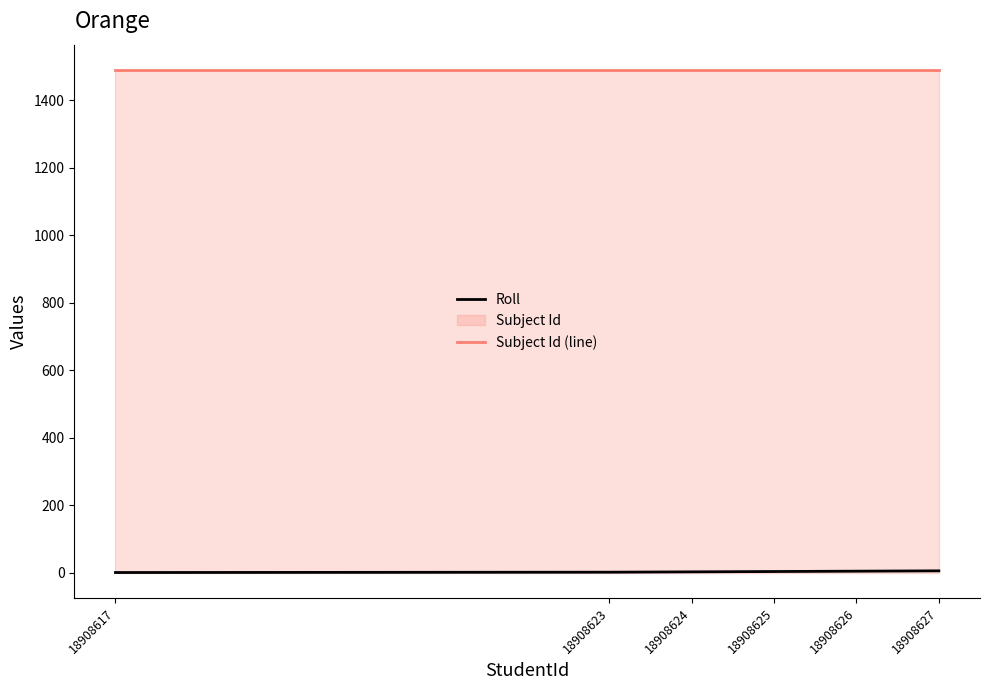

The Subject Id (line) series shows 326 at 18908624. True or false?

False